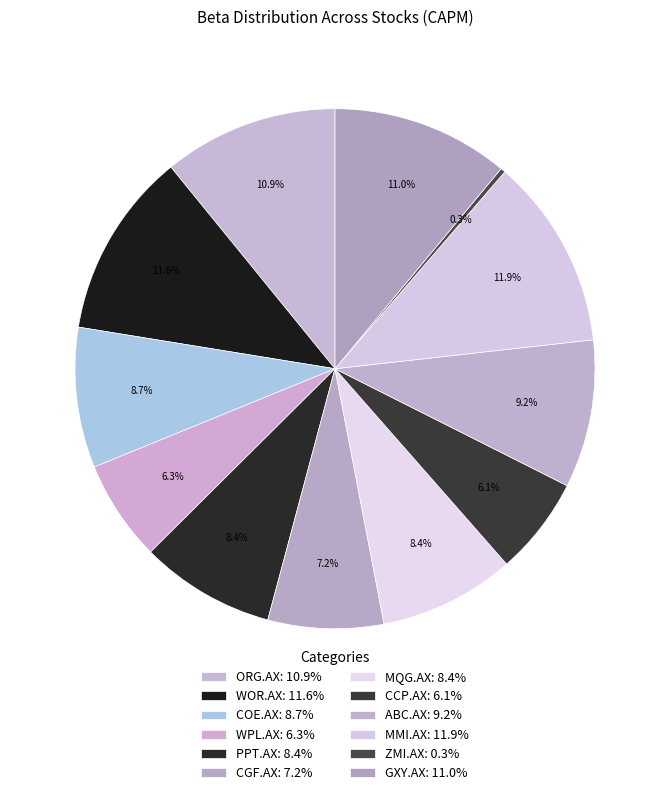

Do GXY.AX and WOR.AX together represent more than half of the pie?

No